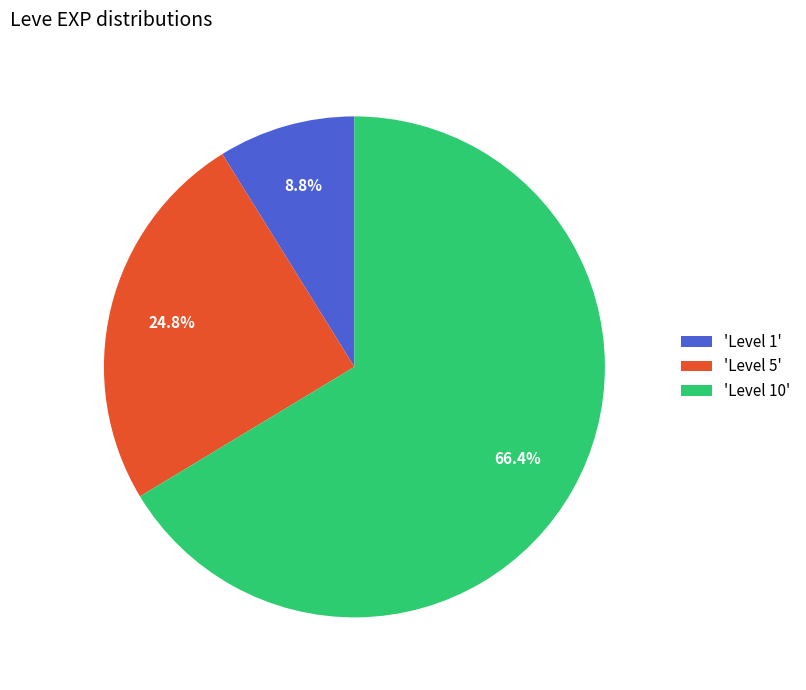

Does any single category account for the majority?

Yes